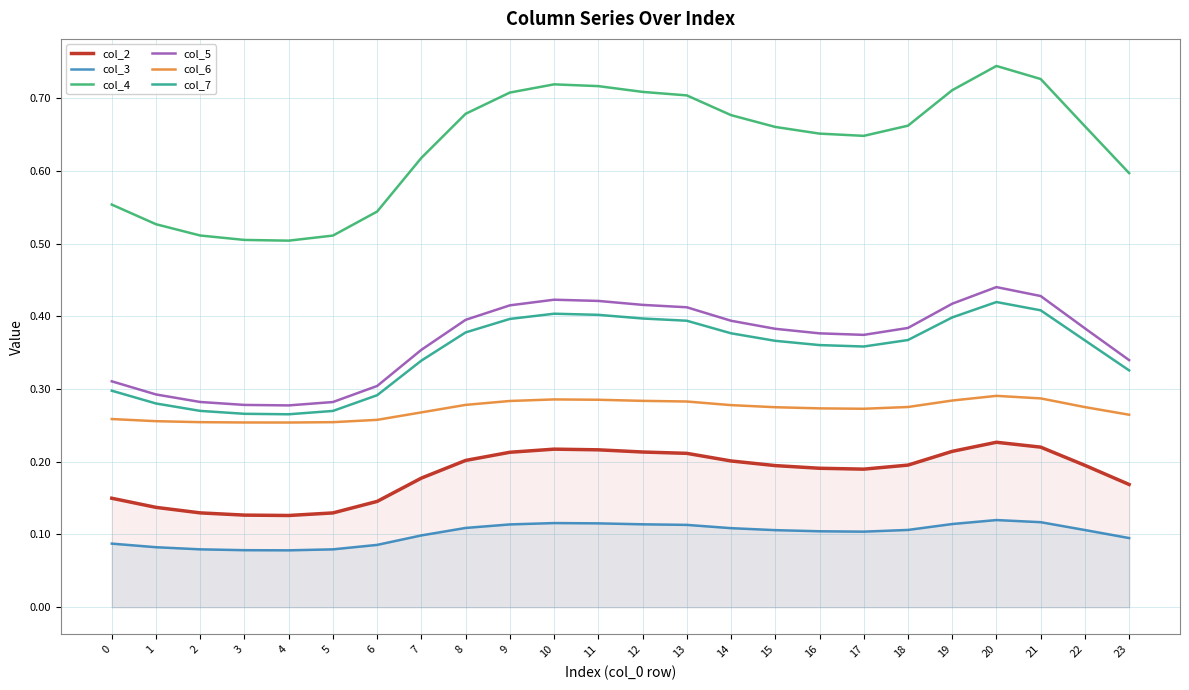

Reading right to left, extract all data points from this chart.

col_2: 23=0.2	22=0.2	21=0.2	20=0.2	19=0.2	18=0.2	17=0.2	16=0.2	15=0.2	14=0.2	13=0.2	12=0.2	11=0.2	10=0.2	9=0.2	8=0.2	7=0.2	6=0.1	5=0.1	4=0.1	3=0.1	2=0.1	1=0.1	0=0.1
col_3: 23=0.1	22=0.1	21=0.1	20=0.1	19=0.1	18=0.1	17=0.1	16=0.1	15=0.1	14=0.1	13=0.1	12=0.1	11=0.1	10=0.1	9=0.1	8=0.1	7=0.1	6=0.1	5=0.1	4=0.1	3=0.1	2=0.1	1=0.1	0=0.1
col_4: 23=0.6	22=0.7	21=0.7	20=0.7	19=0.7	18=0.7	17=0.6	16=0.7	15=0.7	14=0.7	13=0.7	12=0.7	11=0.7	10=0.7	9=0.7	8=0.7	7=0.6	6=0.5	5=0.5	4=0.5	3=0.5	2=0.5	1=0.5	0=0.6
col_5: 23=0.3	22=0.4	21=0.4	20=0.4	19=0.4	18=0.4	17=0.4	16=0.4	15=0.4	14=0.4	13=0.4	12=0.4	11=0.4	10=0.4	9=0.4	8=0.4	7=0.4	6=0.3	5=0.3	4=0.3	3=0.3	2=0.3	1=0.3	0=0.3
col_6: 23=0.3	22=0.3	21=0.3	20=0.3	19=0.3	18=0.3	17=0.3	16=0.3	15=0.3	14=0.3	13=0.3	12=0.3	11=0.3	10=0.3	9=0.3	8=0.3	7=0.3	6=0.3	5=0.3	4=0.3	3=0.3	2=0.3	1=0.3	0=0.3
col_7: 23=0.3	22=0.4	21=0.4	20=0.4	19=0.4	18=0.4	17=0.4	16=0.4	15=0.4	14=0.4	13=0.4	12=0.4	11=0.4	10=0.4	9=0.4	8=0.4	7=0.3	6=0.3	5=0.3	4=0.3	3=0.3	2=0.3	1=0.3	0=0.3